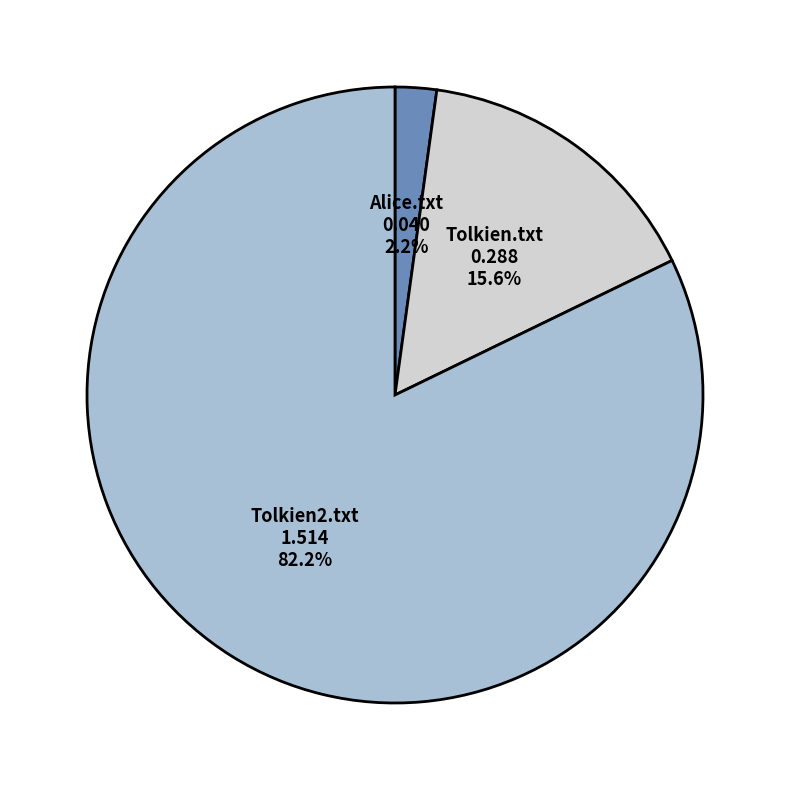

How many slices are in this pie chart?

3